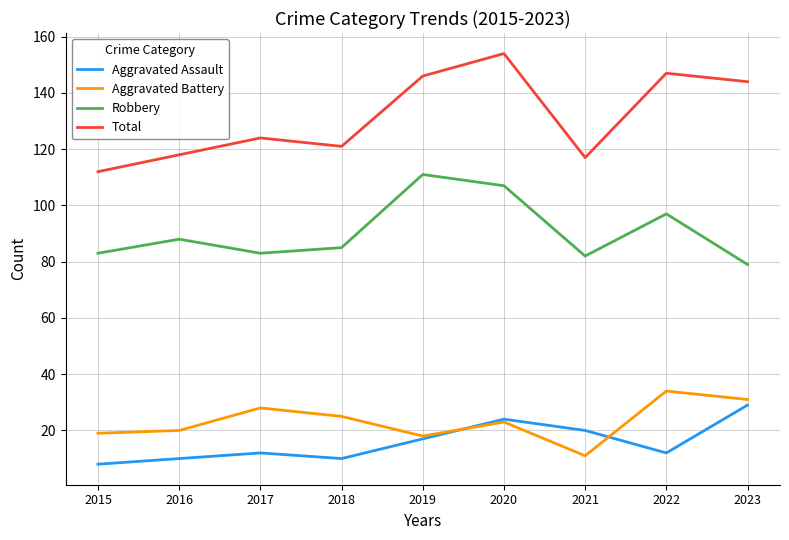

Which series has the widest spread of values?

Total